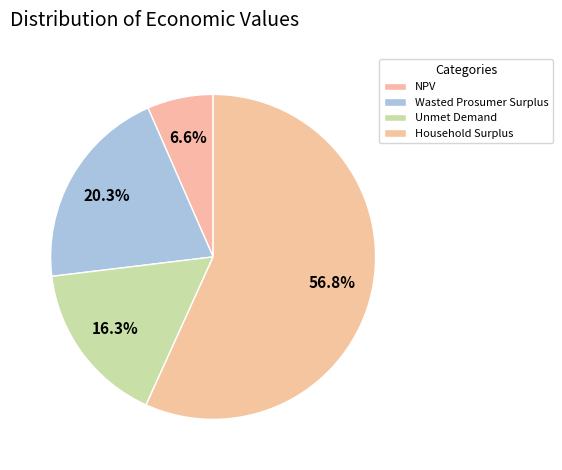

Does NPV represent more than half of the total?

No